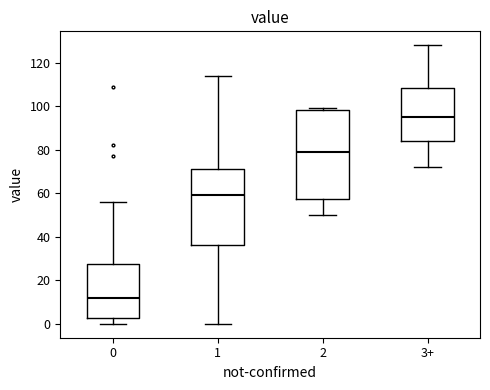

Reading left to right, read every box against the y-axis: the position of its median line, the range the box covers, and the ends of its whiskers. The values are not printed on the chart, so give them approximately, as read against the axis.

0: median 12, box 2 to 28, whiskers 0 to 56
1: median 60, box 36 to 72, whiskers 0 to 114
2: median 80, box 58 to 98, whiskers 50 to 100
3+: median 96, box 84 to 108, whiskers 72 to 128